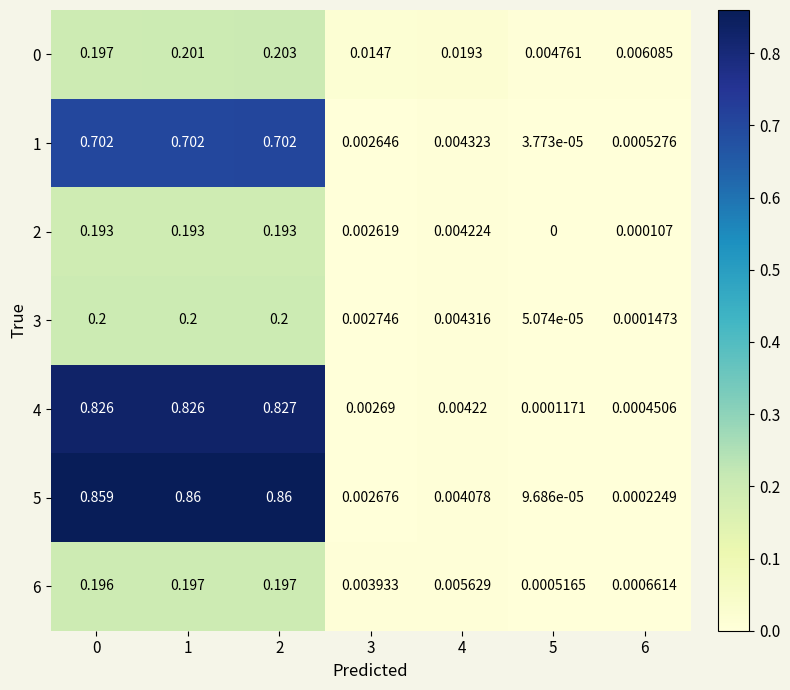

Count the number of categories in the chart.

7